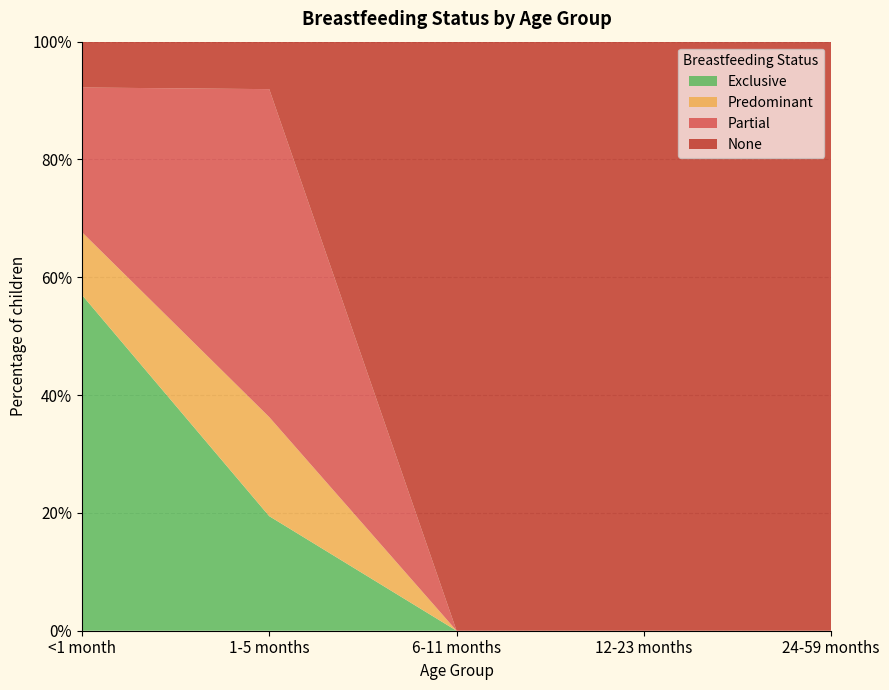

Reading left to right, transcribe all the data shown in this chart.

Exclusive: 0.6	0.2	0.0	0.0	0.0
Predominant: 0.1	0.2	0.0	0.0	0.0
Partial: 0.2	0.6	0.0	0.0	0.0
None: 0.1	0.1	1.0	1.0	1.0